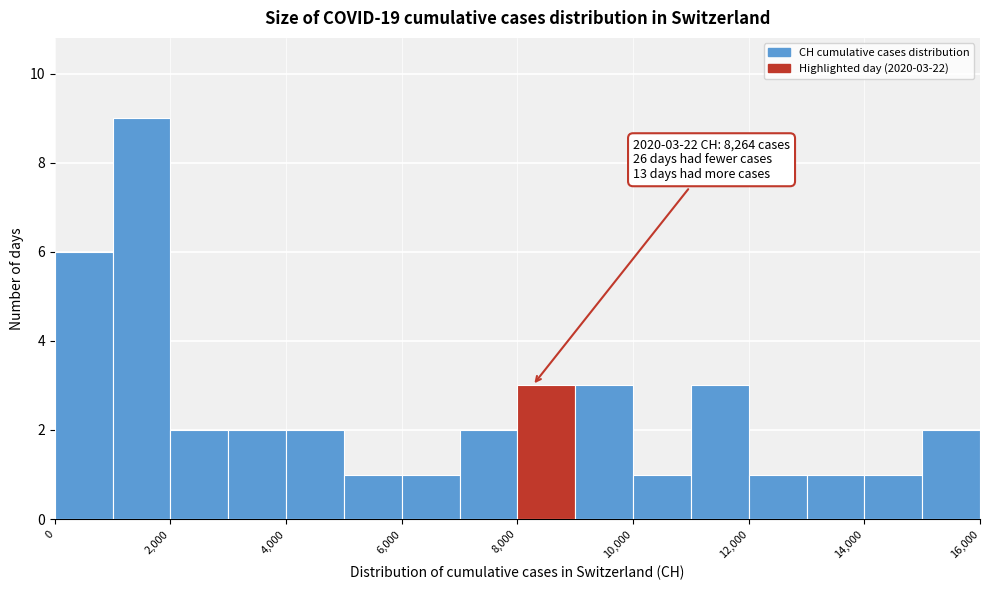

Over which range of the x-axis is the bar tallest?

1000 to 2000